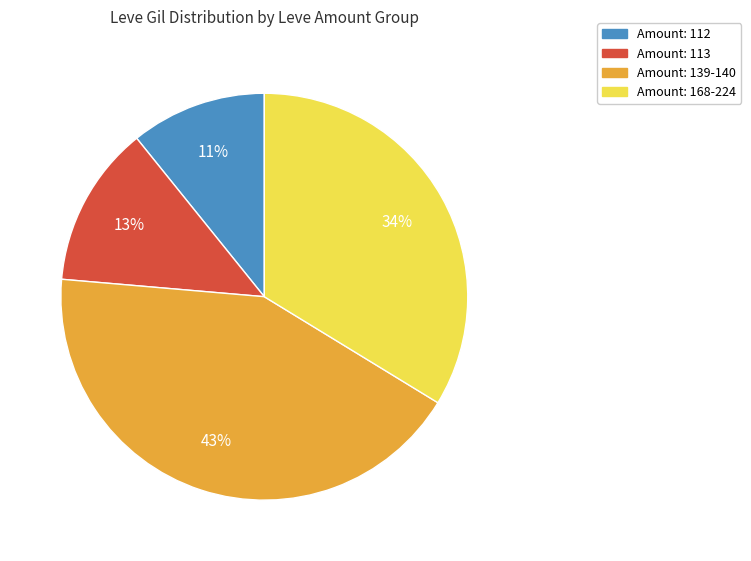

Is there any slice that represents more than half of the pie?

No